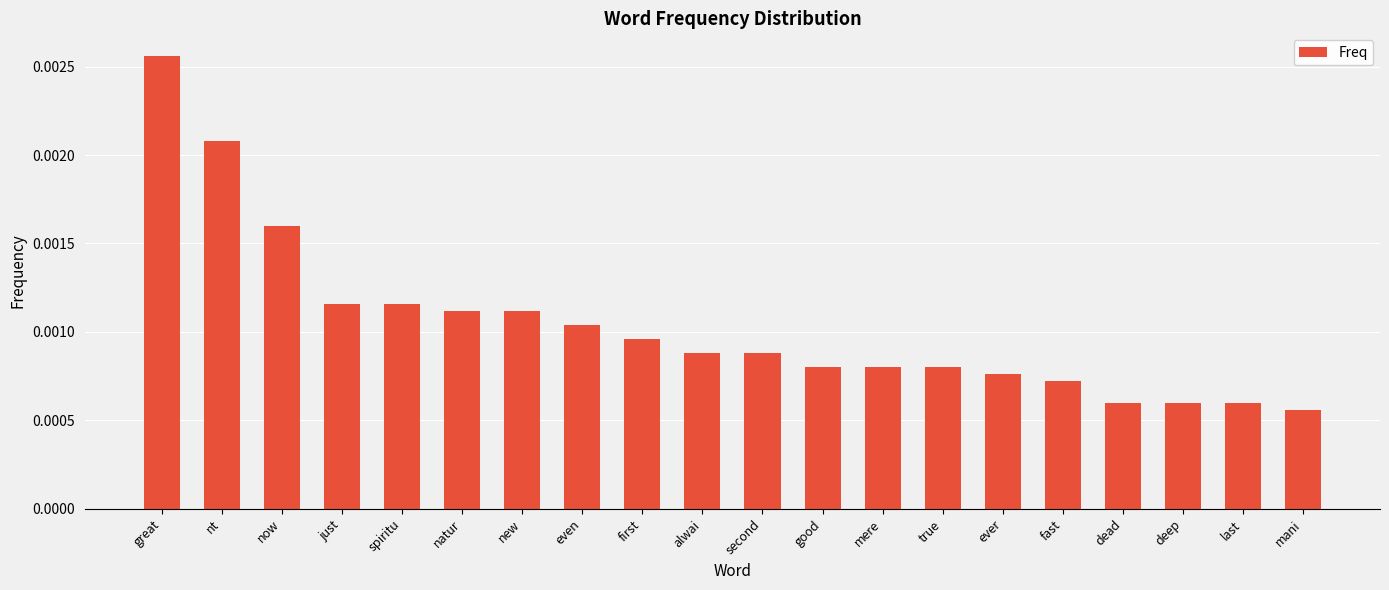

How many values are between 0 and 1?

20